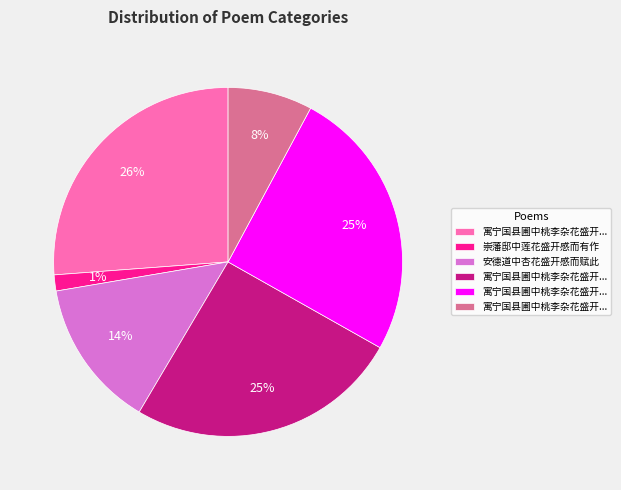

Does any single category account for the majority?

No